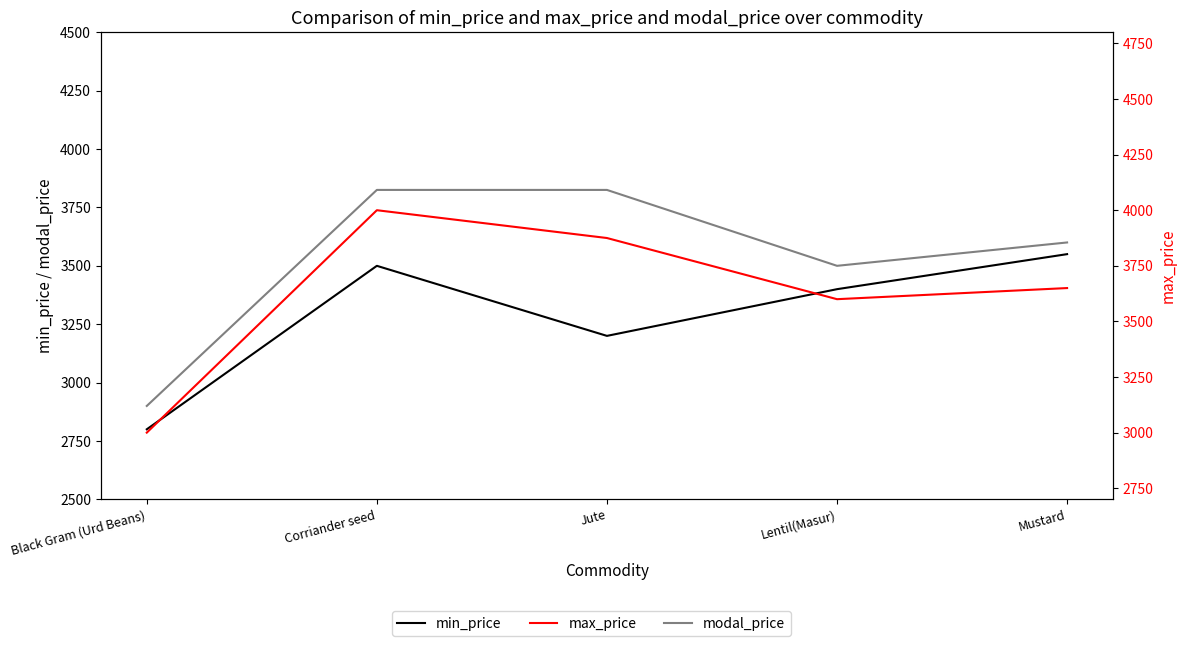

What is the spread (max minus min) of values at Corriander seed?

500